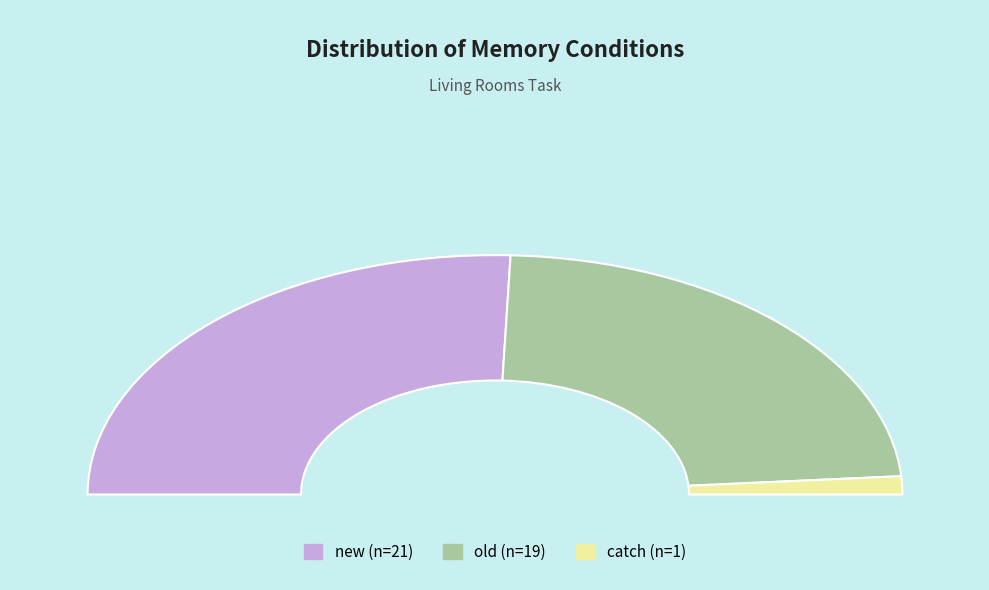

How many slices are in this pie chart?

2